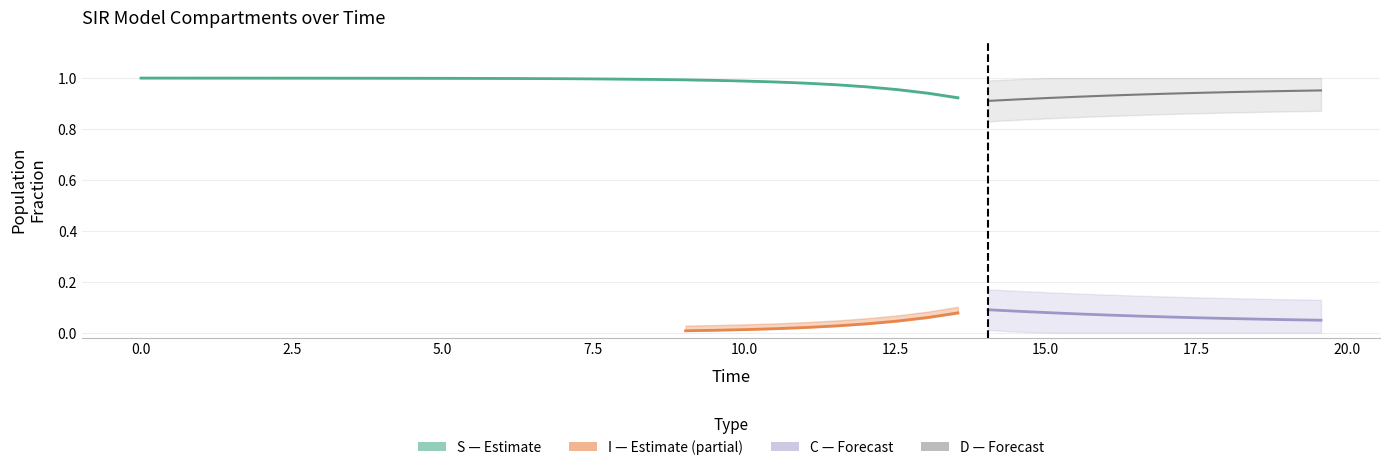

At 2, list the series in order from smallest to largest.

I, C, D, S